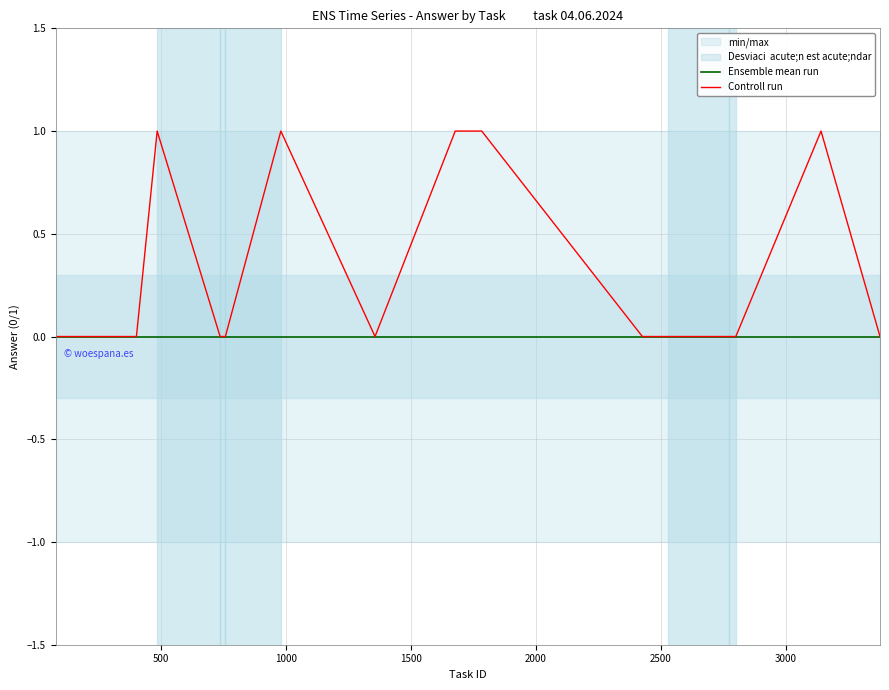

Rank the series by their average value, from lowest to highest.

Ensemble mean run, Controll run